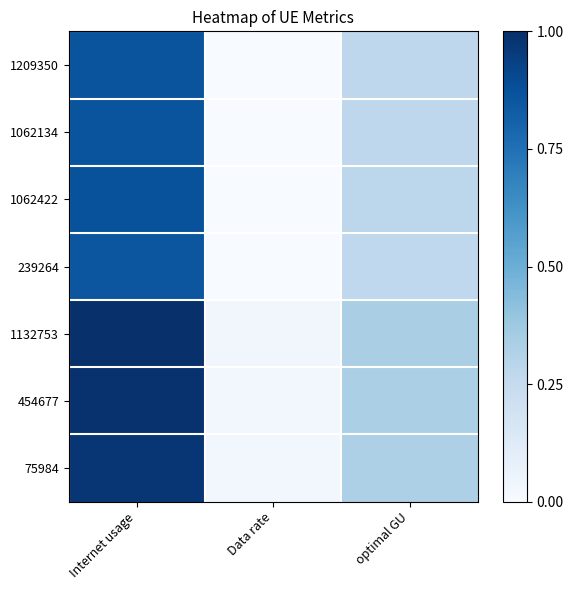

Reading right to left, list all the values displayed in this chart.

1209350: optimal GU=0.3	Data rate=0.0	Internet usage=0.9
1062134: optimal GU=0.3	Data rate=0.0	Internet usage=0.9
1062422: optimal GU=0.3	Data rate=0.0	Internet usage=0.9
239264: optimal GU=0.3	Data rate=0.0	Internet usage=0.9
1132753: optimal GU=0.3	Data rate=0.0	Internet usage=1.0
454677: optimal GU=0.3	Data rate=0.0	Internet usage=1.0
75984: optimal GU=0.3	Data rate=0.0	Internet usage=1.0